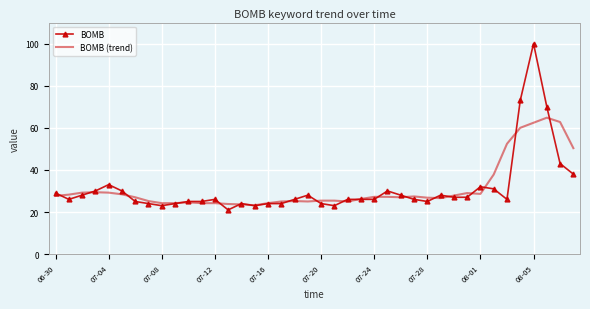

List the series in order of their peak value, highest first.

BOMB, BOMB (trend)